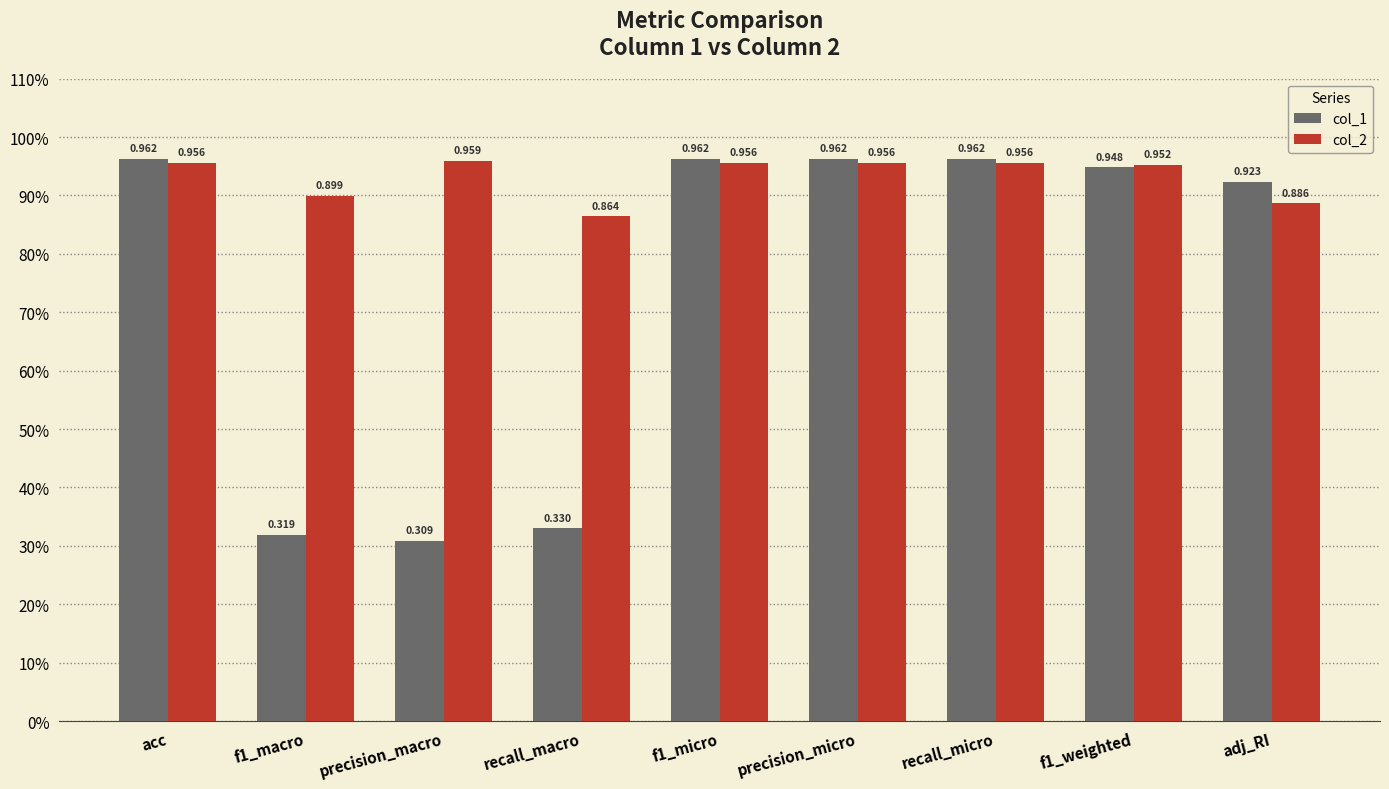

What are all the series names shown in the legend?

col_1, col_2